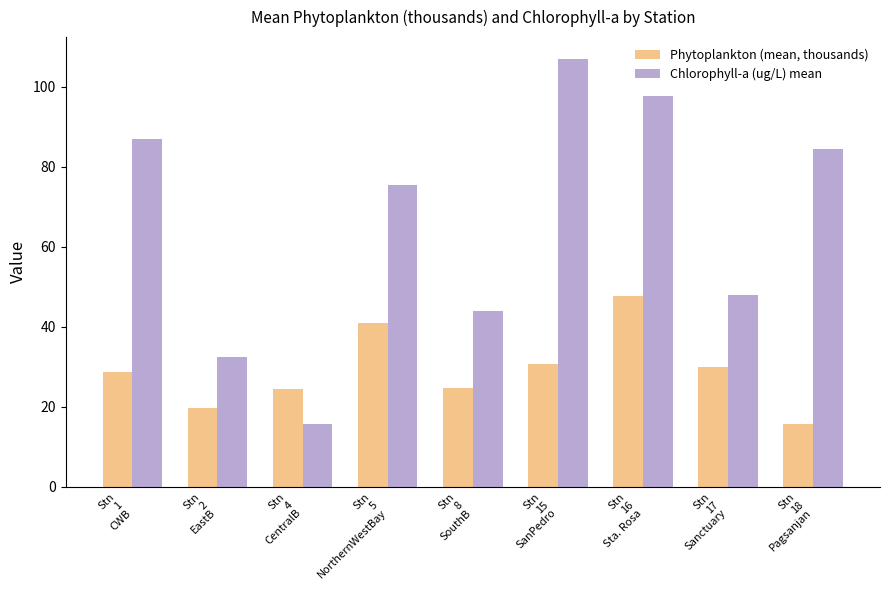

What is the sum of all Chlorophyll-a (ug/L) mean values?

591.2